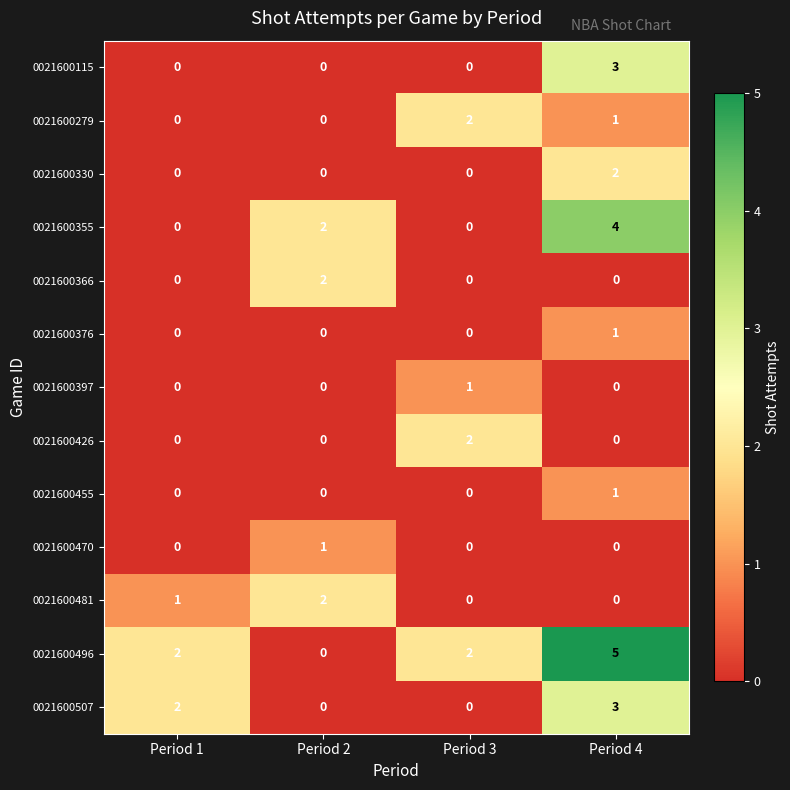

Which series changed the most between Period 3 and Period 4?

0021600355